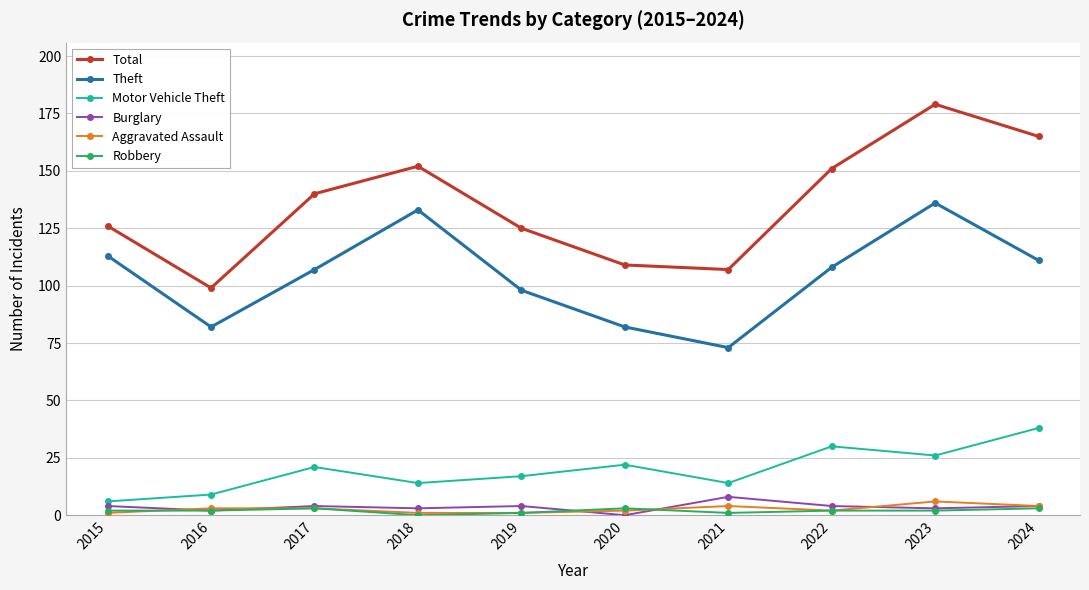

Reading left to right, transcribe all the data shown in this chart.

Total: 2015=126	2016=99	2017=140	2018=152	2019=125	2020=109	2021=107	2022=151	2023=179	2024=165
Theft: 2015=113	2016=82	2017=107	2018=133	2019=98	2020=82	2021=73	2022=108	2023=136	2024=111
Motor Vehicle Theft: 2015=6	2016=9	2017=21	2018=14	2019=17	2020=22	2021=14	2022=30	2023=26	2024=38
Burglary: 2015=4	2016=2	2017=4	2018=3	2019=4	2020=0	2021=8	2022=4	2023=3	2024=4
Aggravated Assault: 2015=1	2016=3	2017=3	2018=1	2019=1	2020=2	2021=4	2022=2	2023=6	2024=4
Robbery: 2015=2	2016=2	2017=3	2018=0	2019=1	2020=3	2021=1	2022=2	2023=2	2024=3